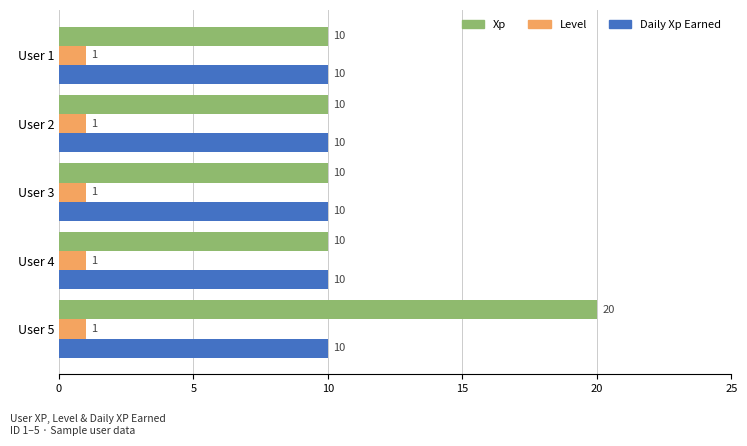

At which category is the sum across all series the highest?

User 5